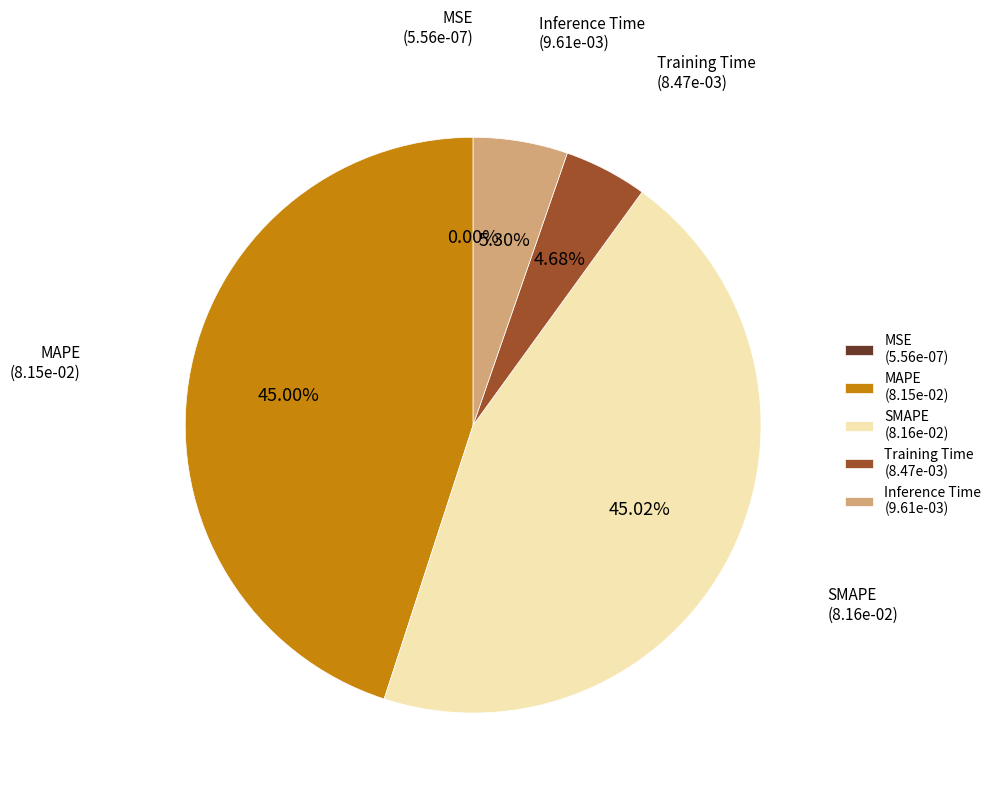

Is SMAPE the majority of the pie?

No